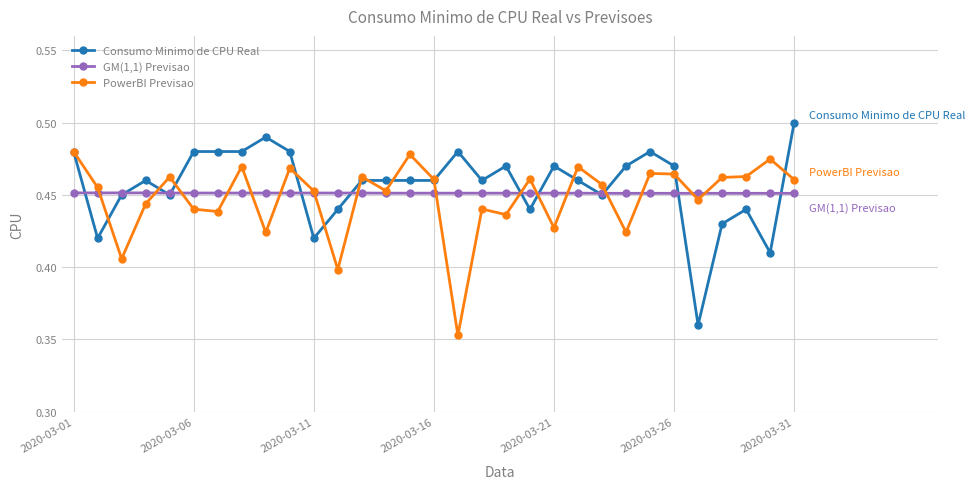

Count the GM(1,1) Previsao values in the range 0 to 1.

31